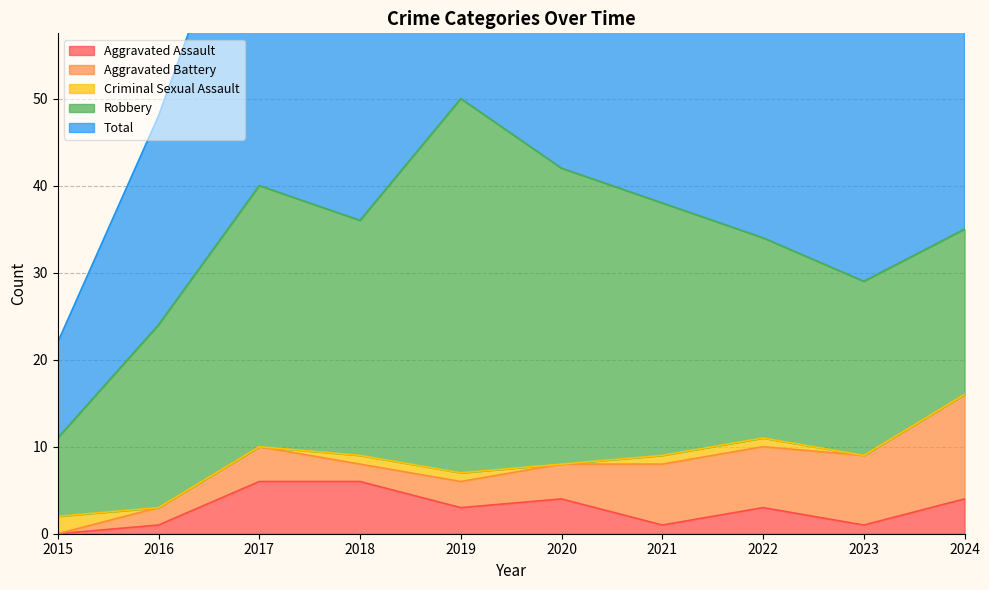

True or false: Robbery and Aggravated Assault intersect in this chart.

False